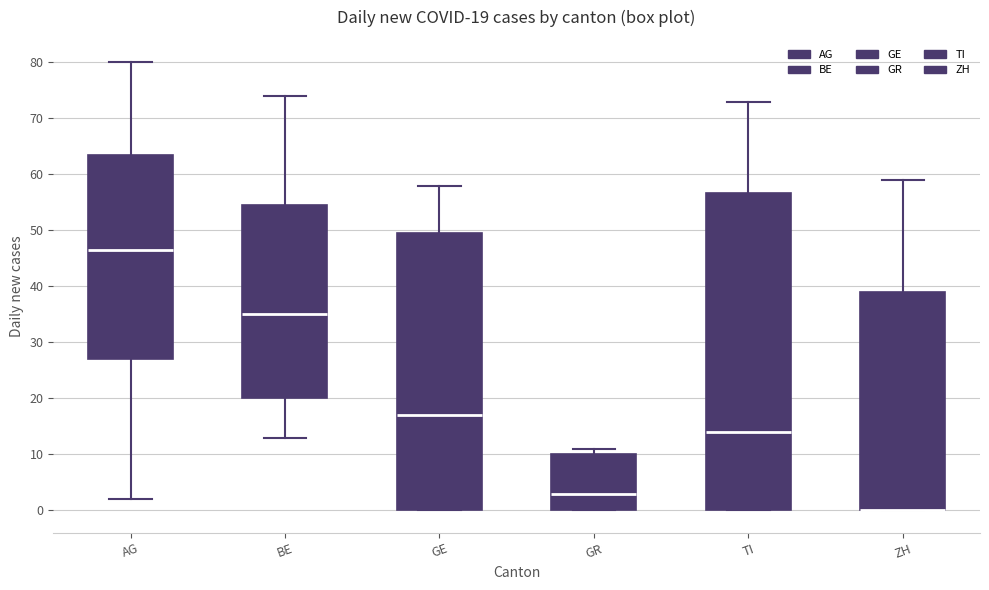

Which box is the tallest, from its lower edge to its upper edge?

TI